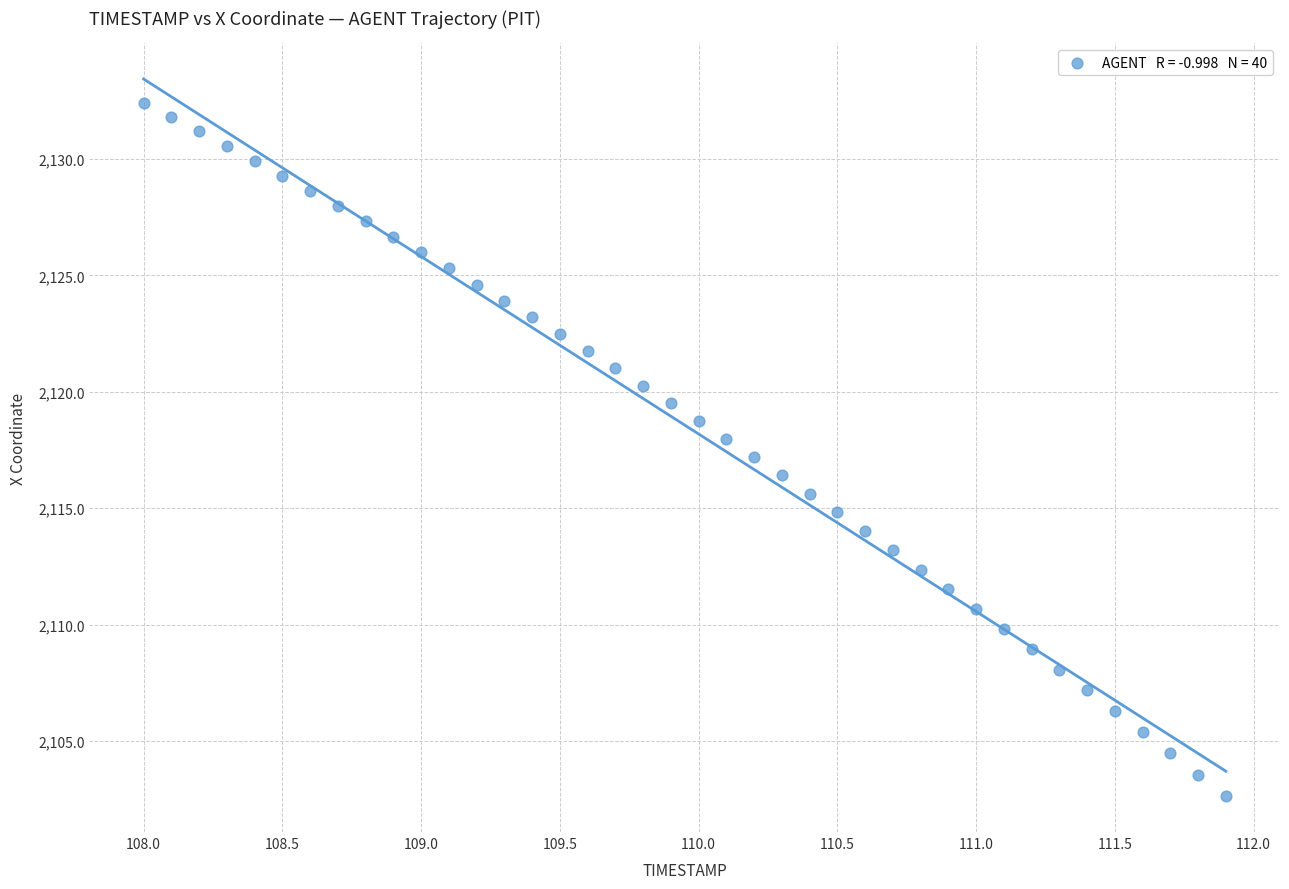

What is the range of X values (max minus min)?

3.9